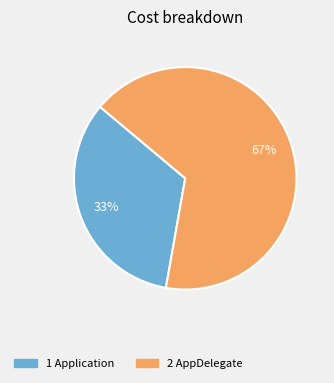

To the nearest percent, what is the average slice percentage?

50%